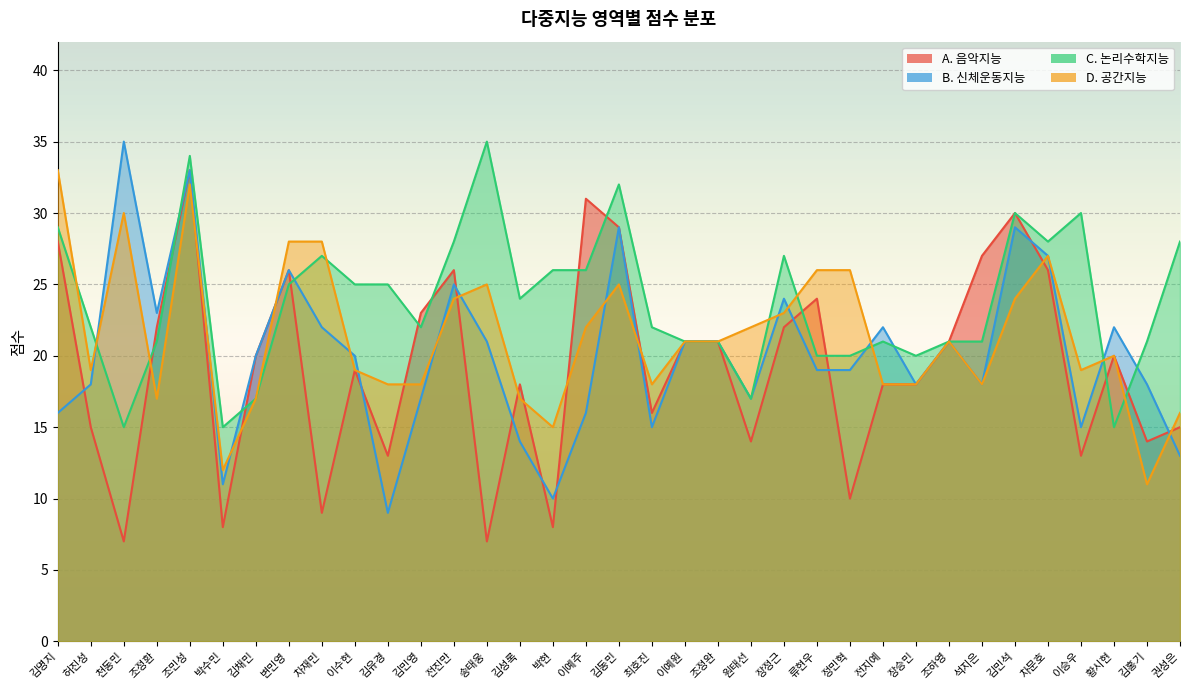

At which category is the sum across all series the highest?

조민성